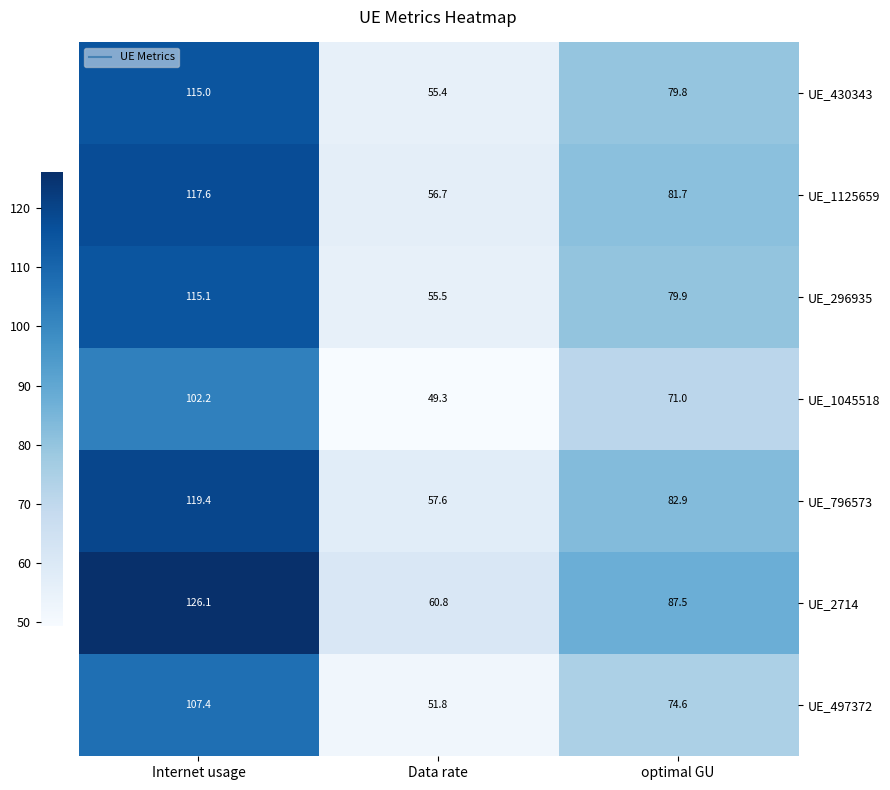

At how many categories does at least one series exceed 65?

2